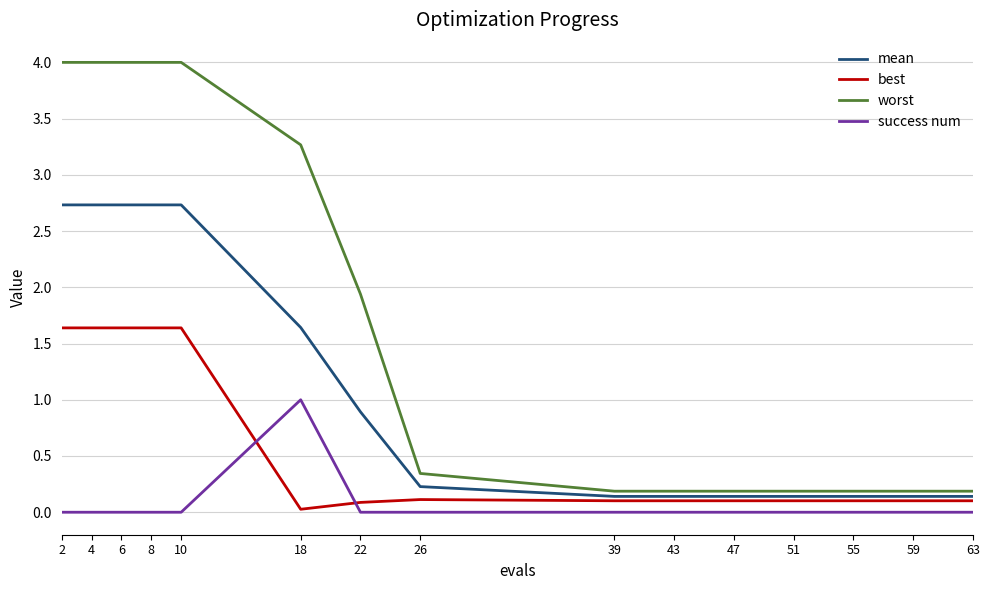

Between 2 and 47, which series saw the biggest shift?

worst